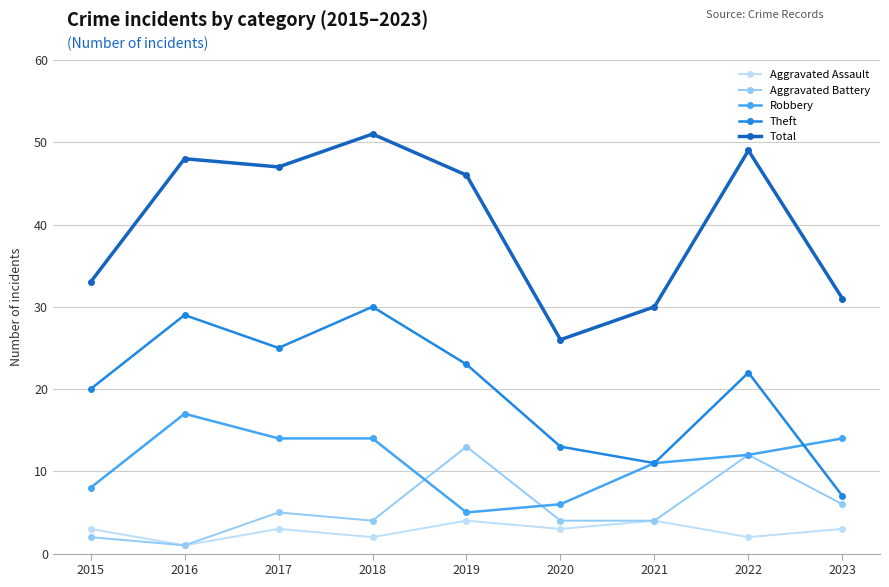

How many interior local peaks does the Aggravated Assault series have?

3